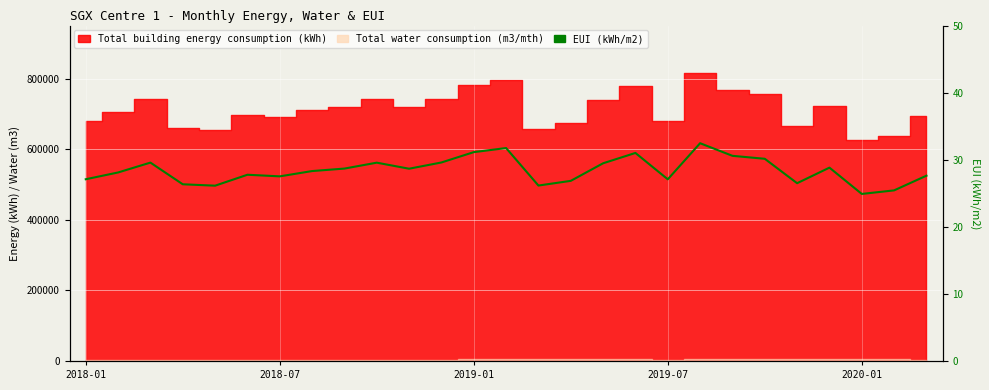

Which has a higher value, 26 or 8?

8